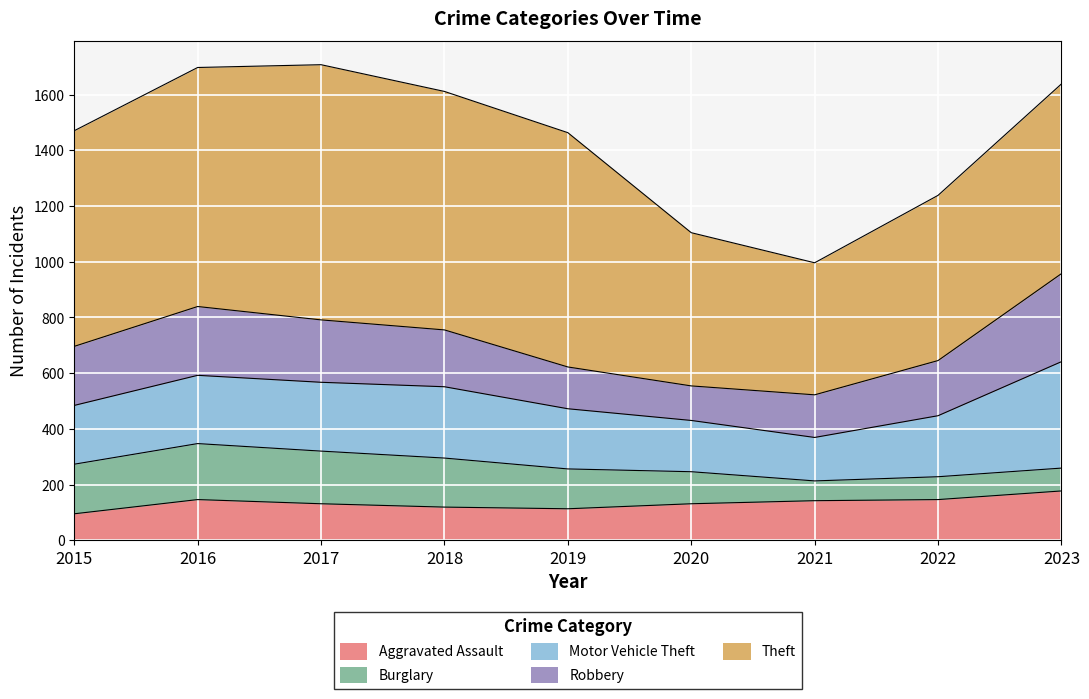

How many lines are shown in the chart?

5